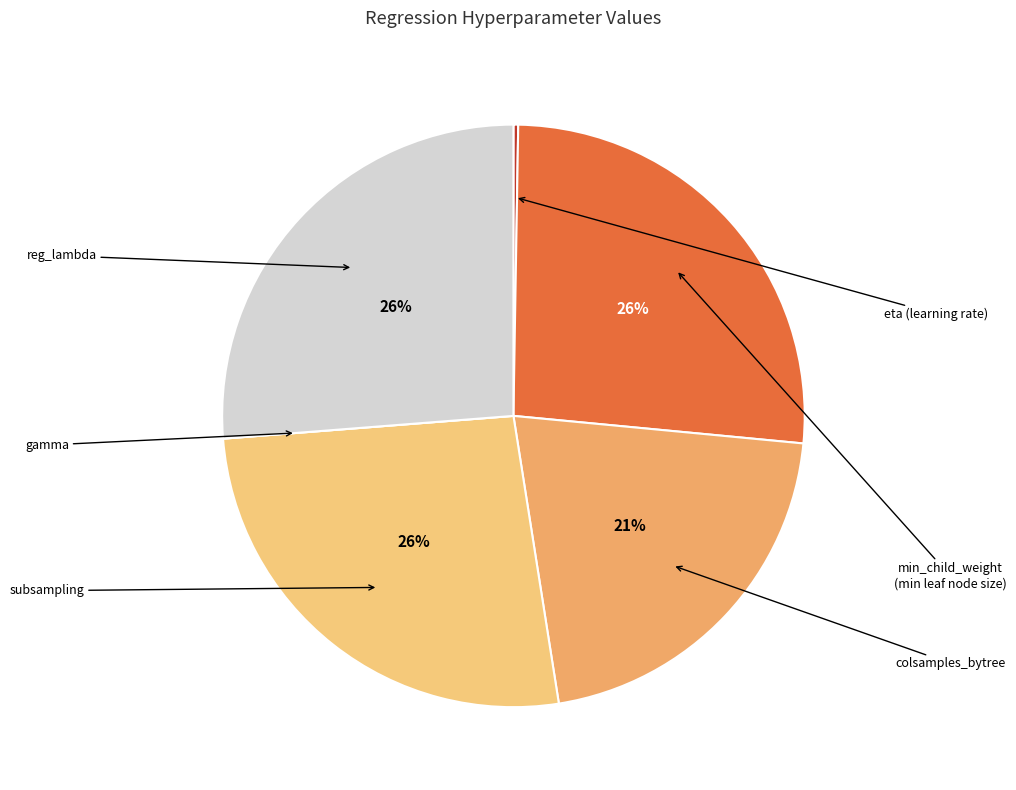

Is there any slice that represents more than half of the pie?

No